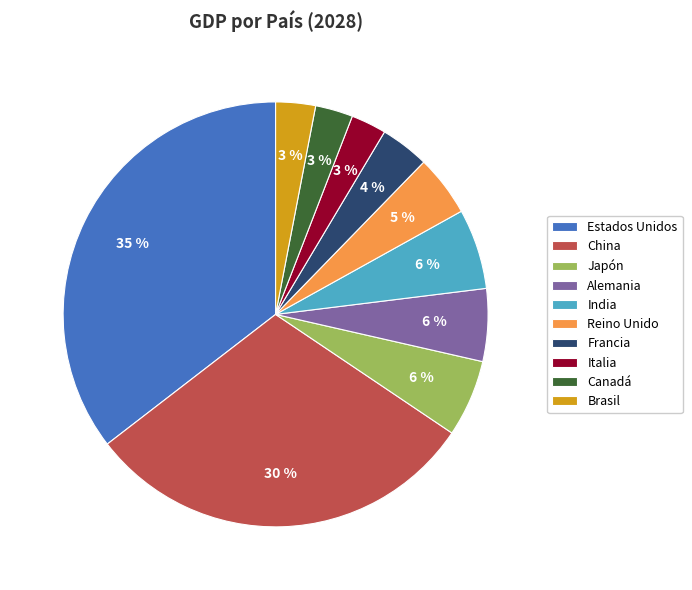

To the nearest percent, what is the average slice percentage?

10%